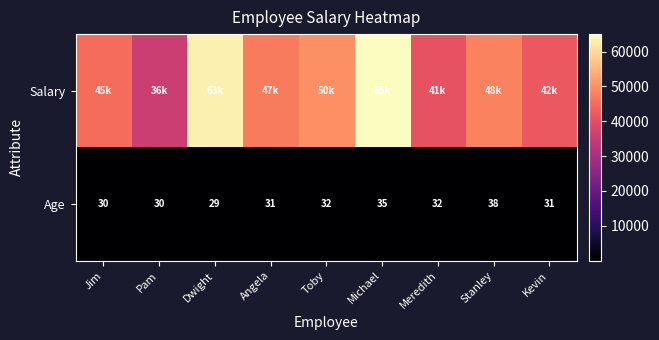

At which category does the chart reach its minimum across all series?

Dwight